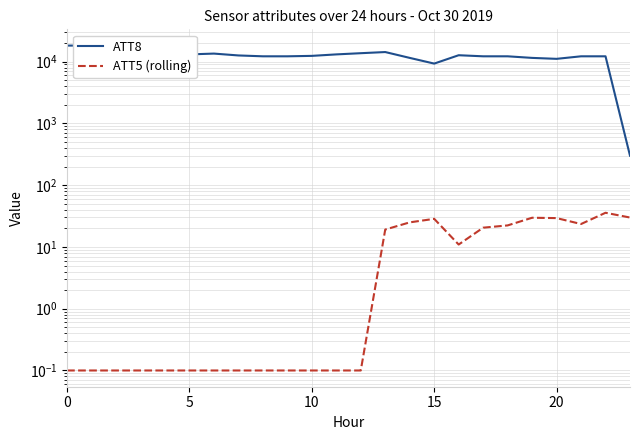

True or false: ATT5 (rolling) and ATT8 cross at least once.

False